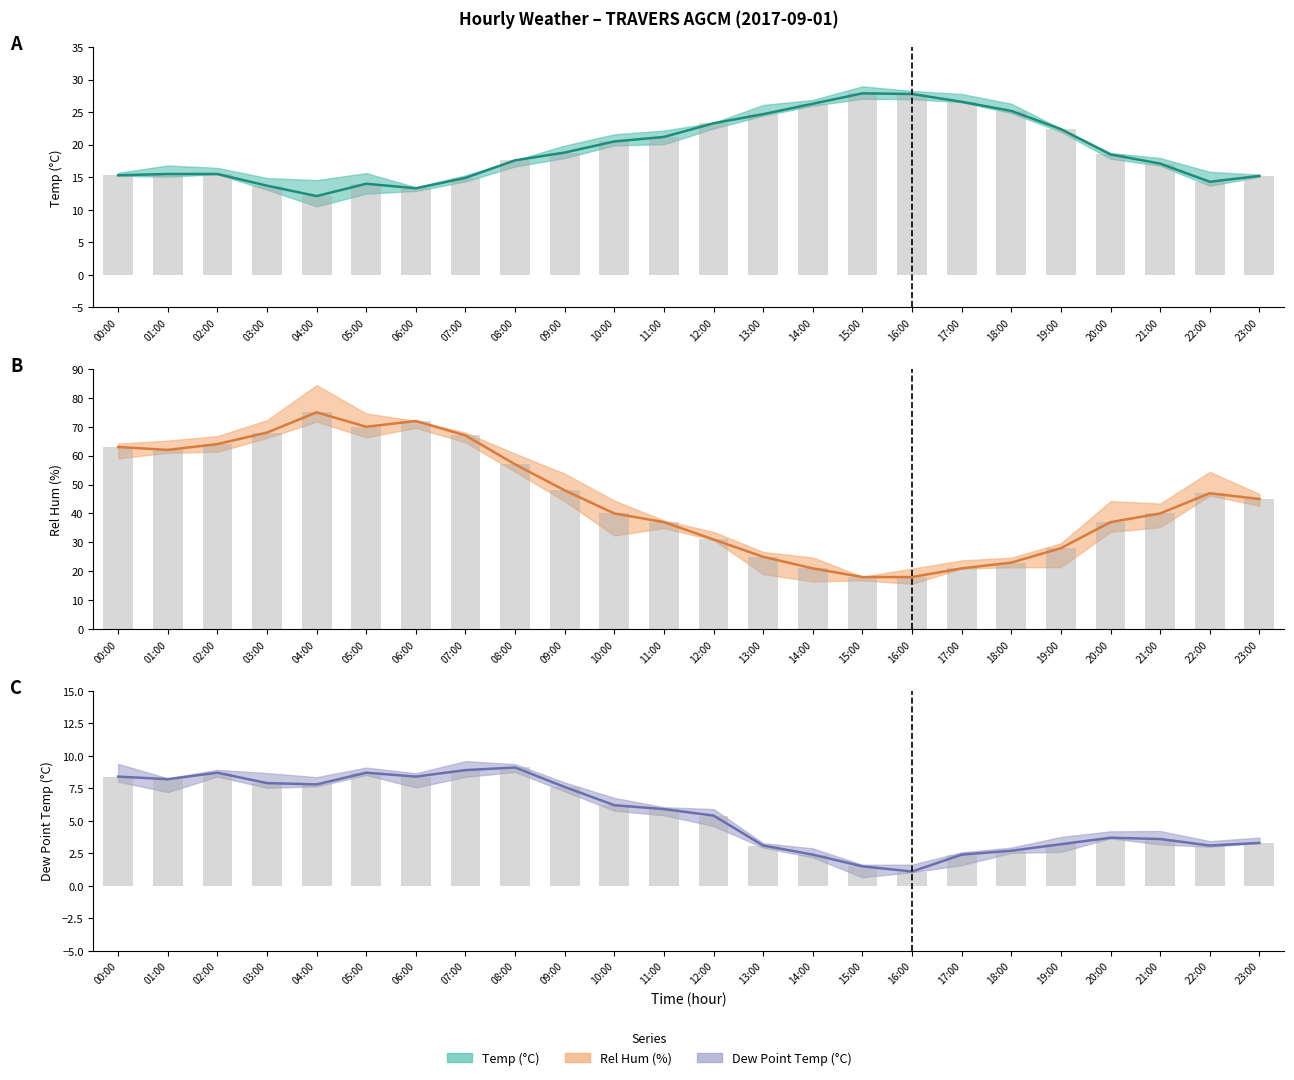

True or false: Temp (°C) has a value of 17.1 at 04:00.

False